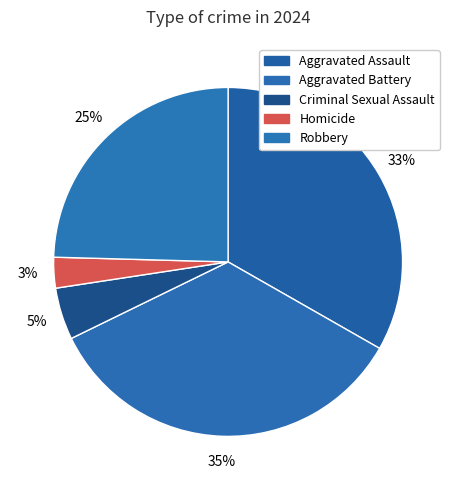

The Aggravated Battery slice represents 35% of the pie. True or false?

True